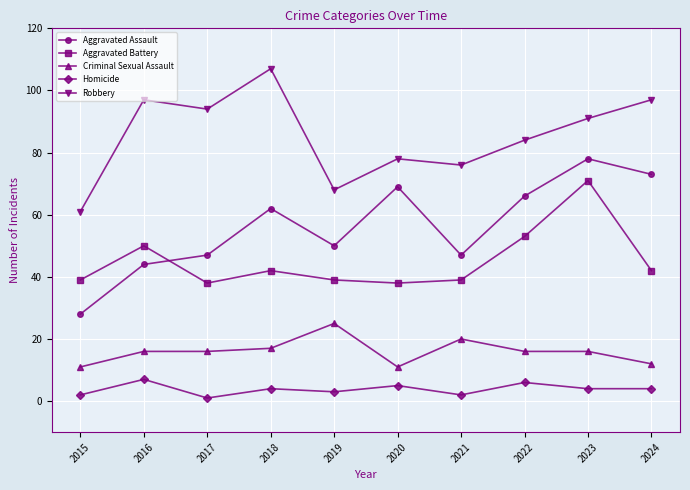

What is the spread (max minus min) of values at 2018?

103